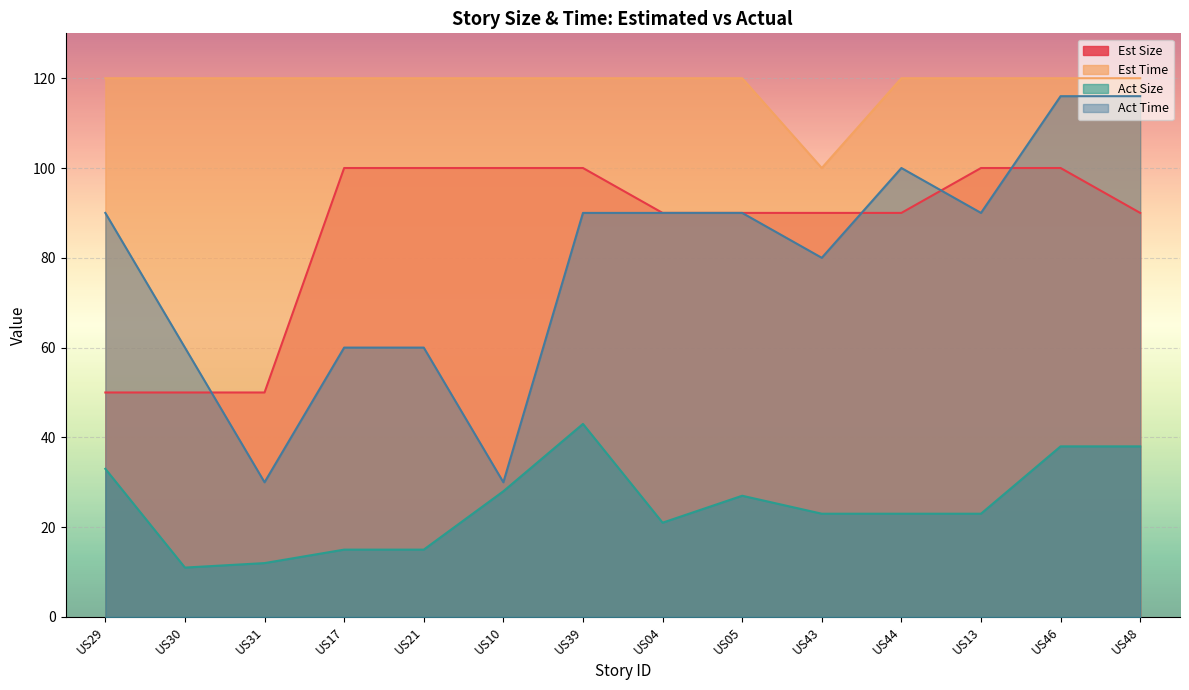

At which label is Act Size closest to 27?

US05